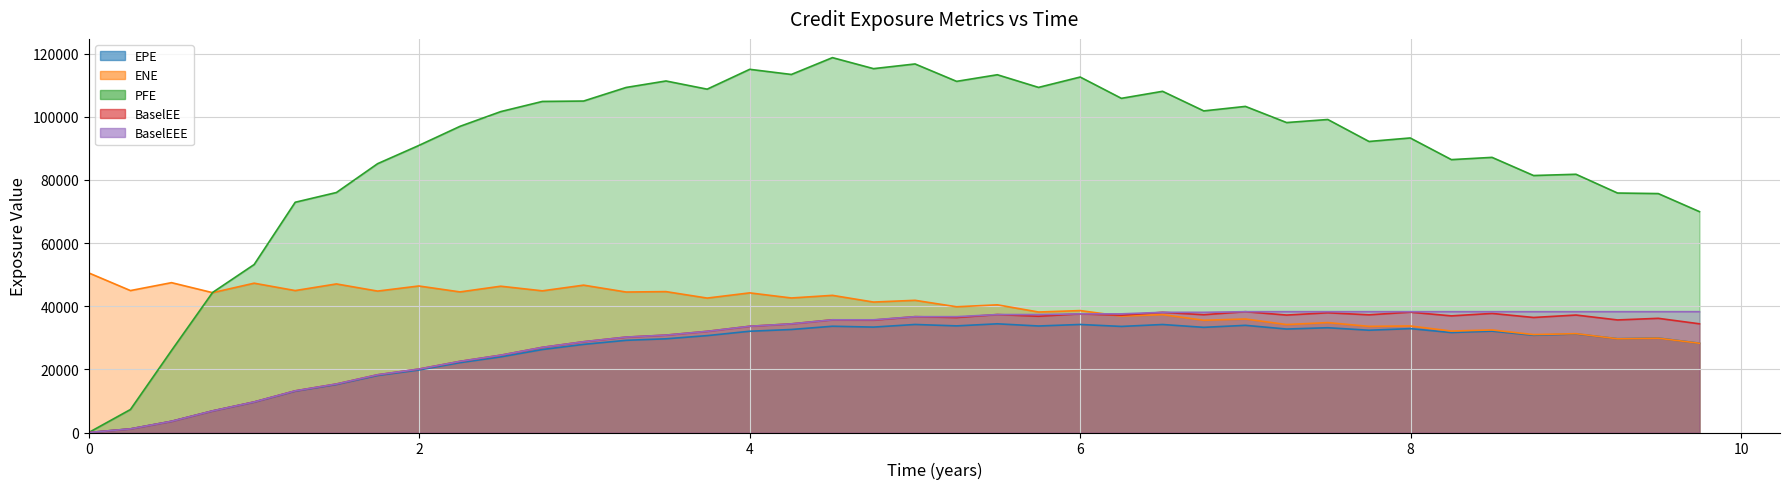

Which series has the widest spread of values?

PFE